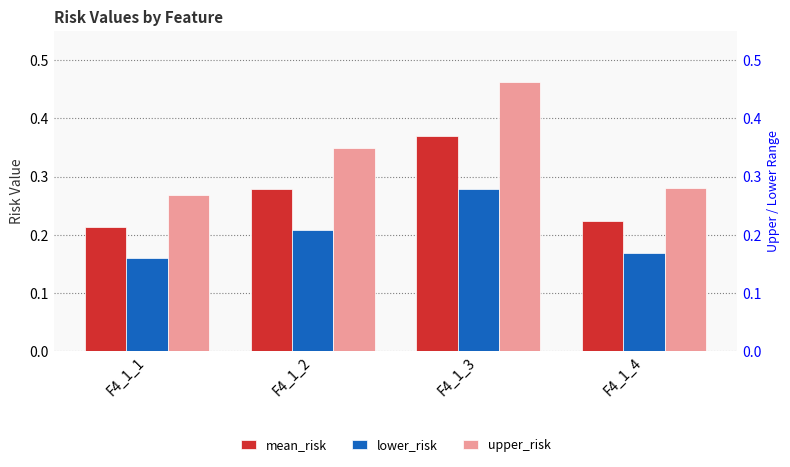

How many data points does each series have?

4